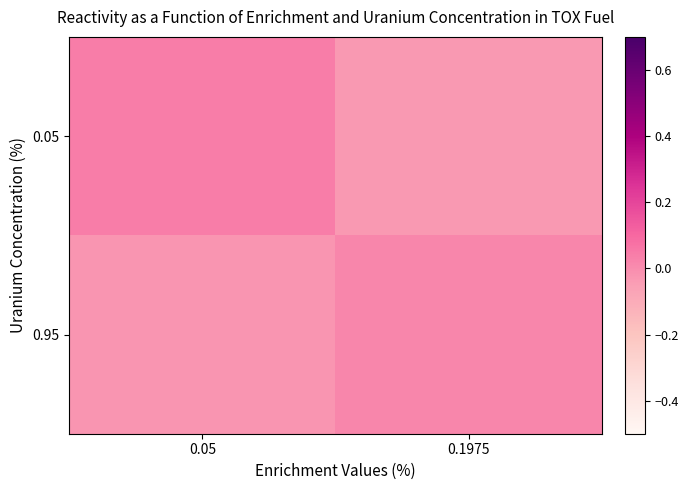

At which label does 0.05 reach its peak?

0.05